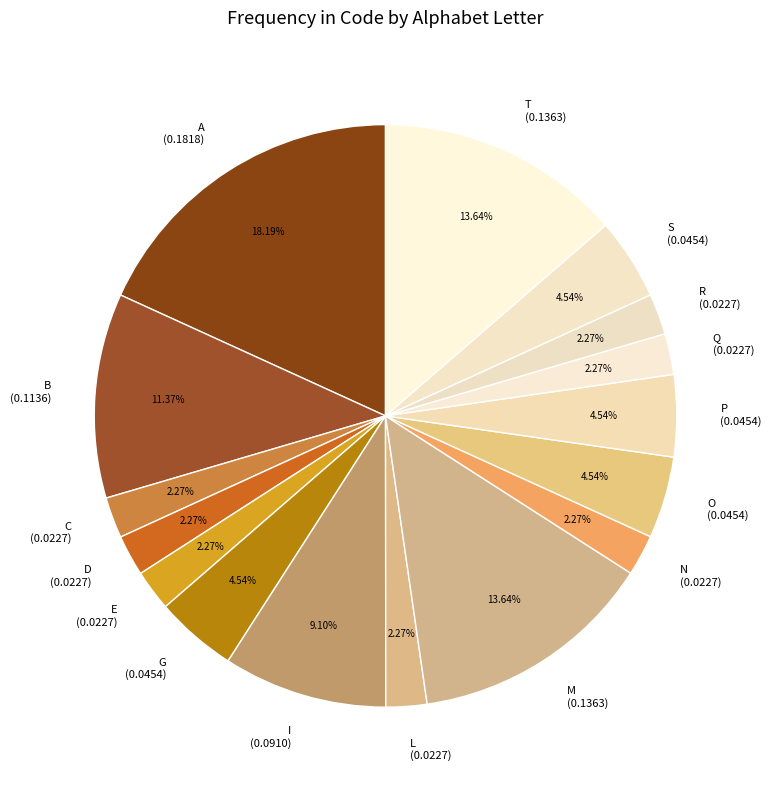

Does D represent more than half of the total?

No